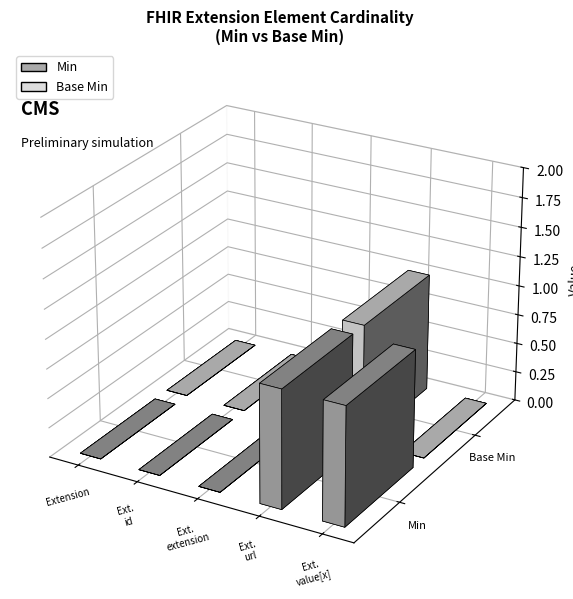

Reading left to right, list all the values displayed in this chart.

Min: 0	0	0	1	1
Base Min: 0	0	0	1	0